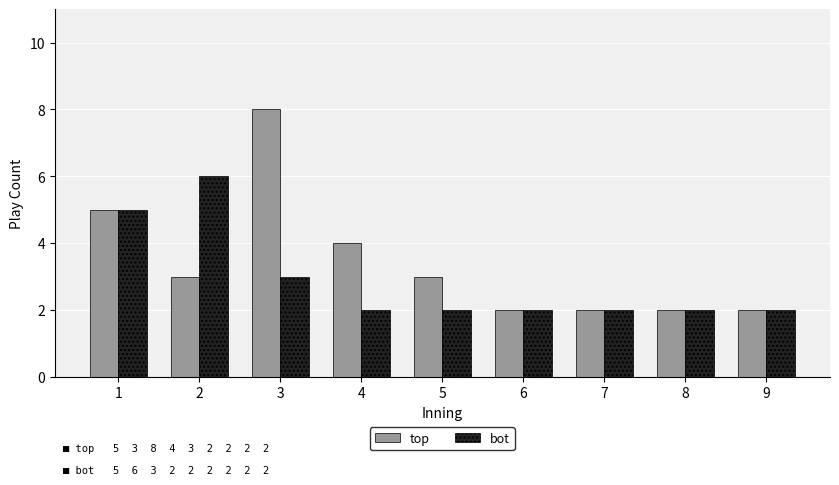

Reading right to left, extract all data points from this chart.

top: 2	2	2	2	3	4	8	3	5
bot: 2	2	2	2	2	2	3	6	5